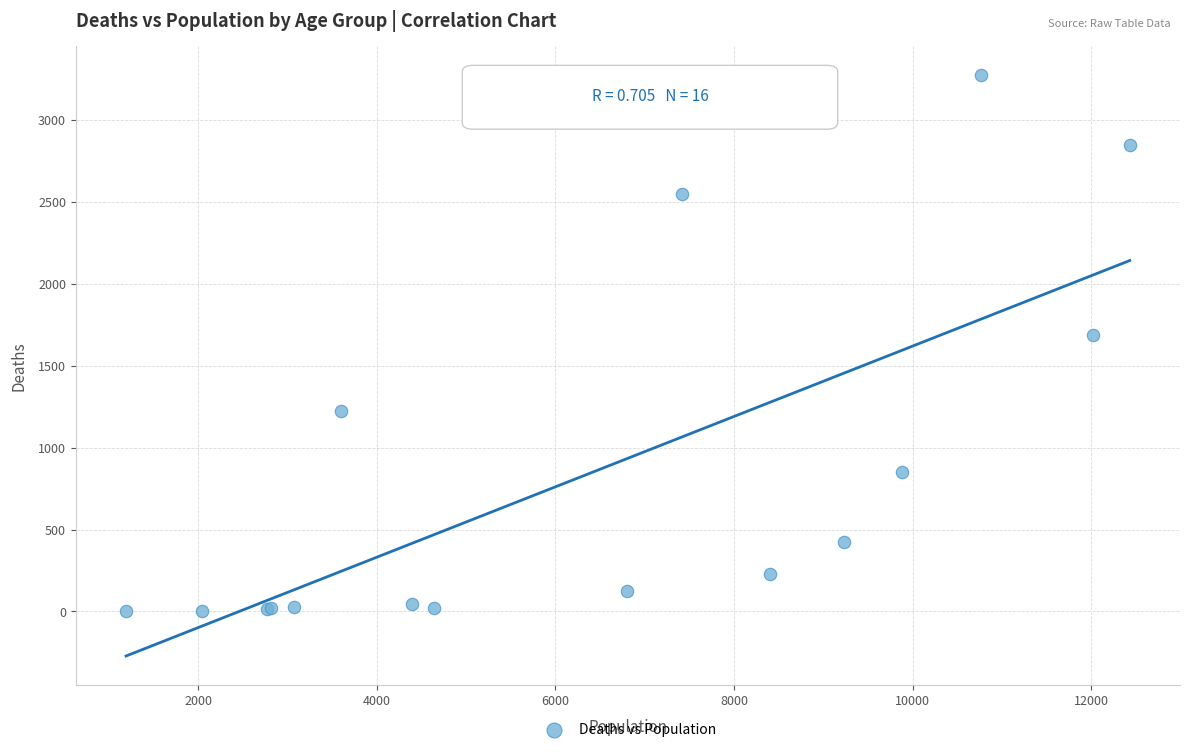

What Y value in the scatter plot is closest to 1638?

1690